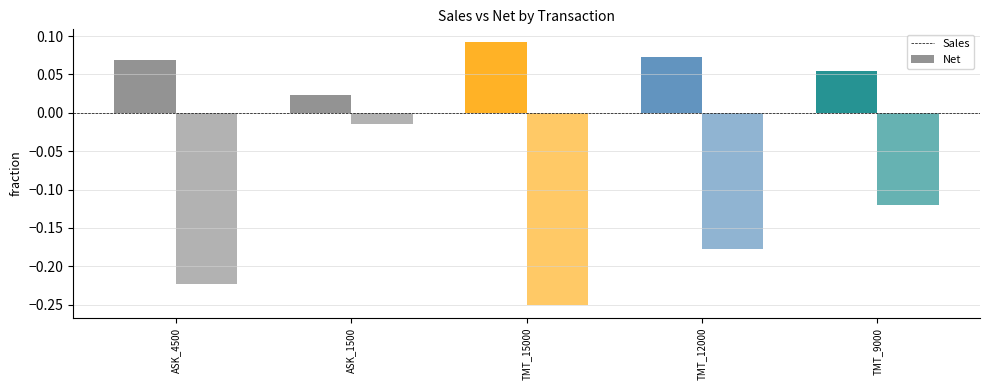

What is the difference between the second highest and minimum values in the Net series?

0.1